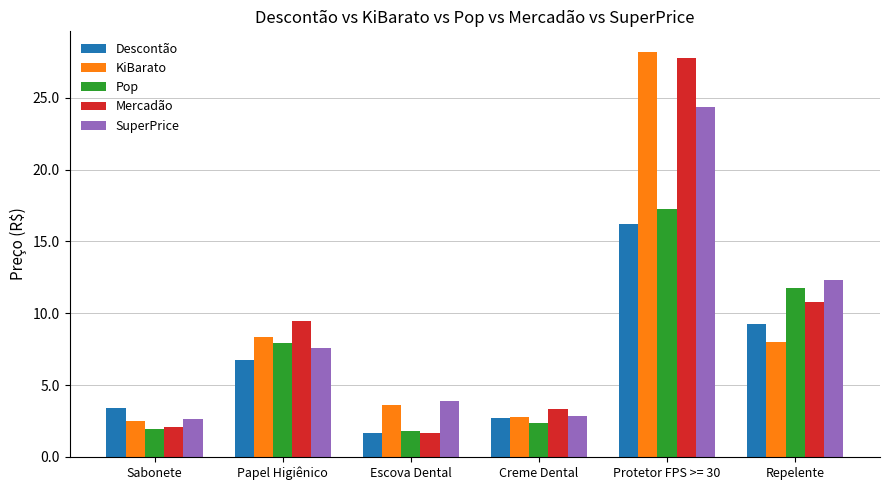

Rank the categories by KiBarato value from lowest to highest.

Sabonete, Creme Dental, Escova Dental, Repelente, Papel Higiênico, Protetor FPS >= 30